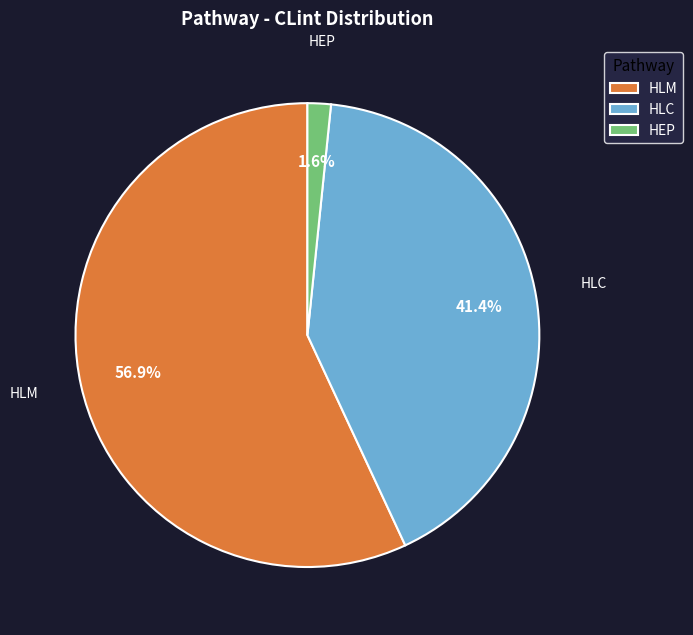

Combined, do HLC and HLM account for over 50%?

Yes